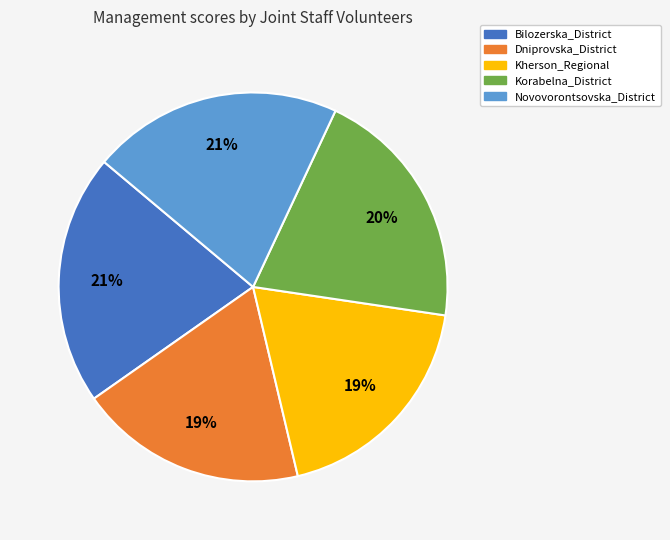

Does any single category account for the majority?

No